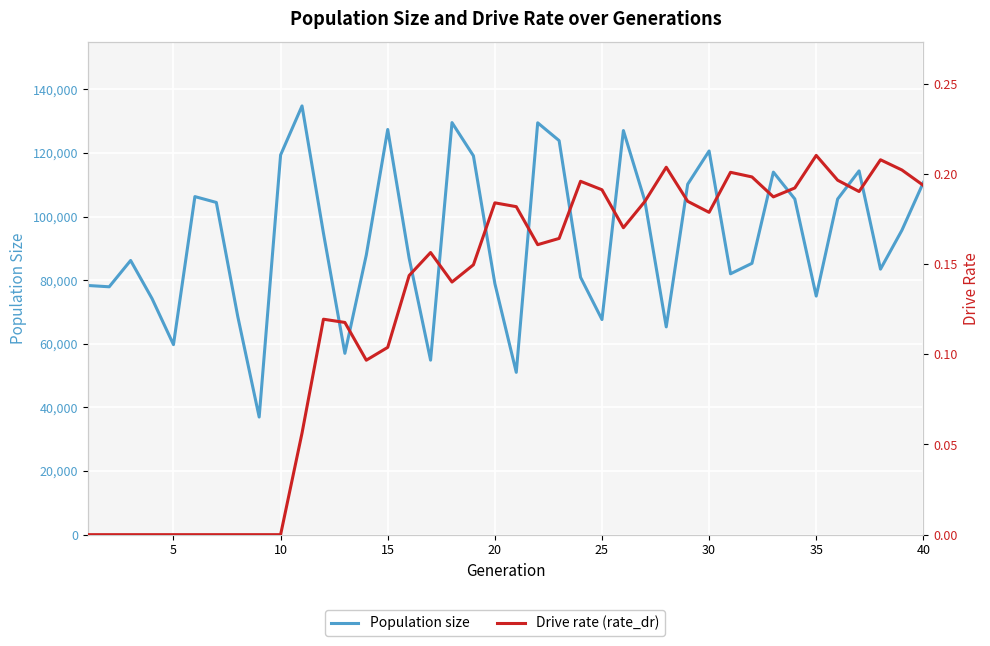

True or false: Drive rate (rate_dr) and Population size intersect in this chart.

False